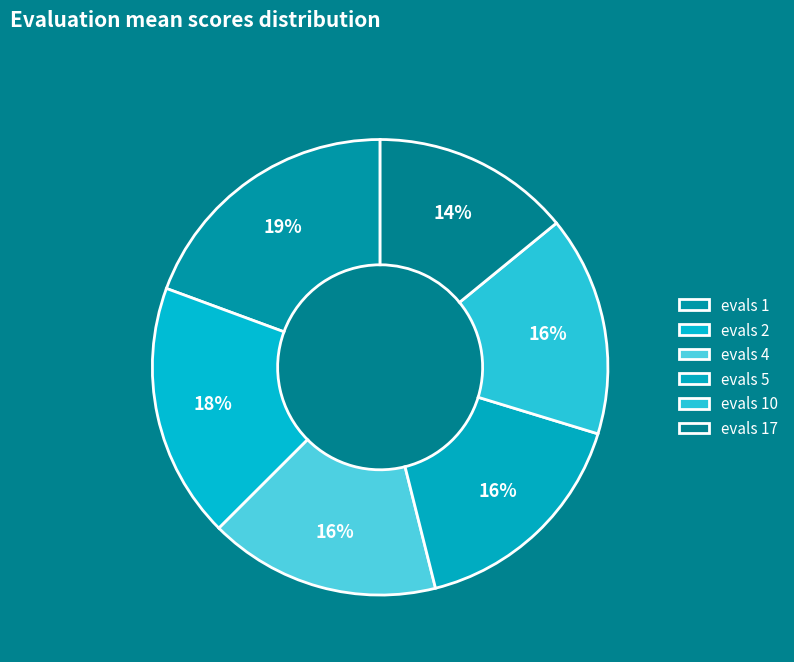

Is there a majority slice in this chart?

No